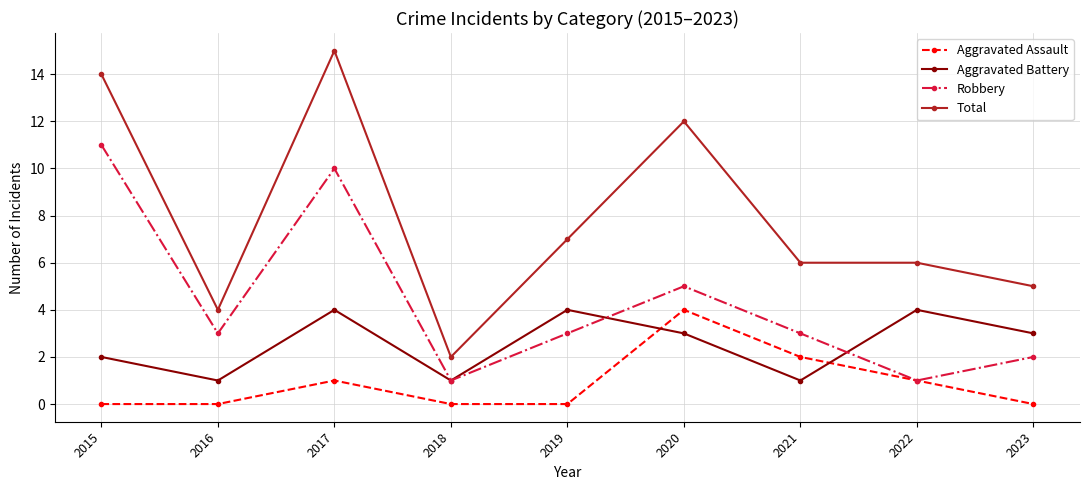

List the series in order of their overall mean, highest first.

Total, Robbery, Aggravated Battery, Aggravated Assault